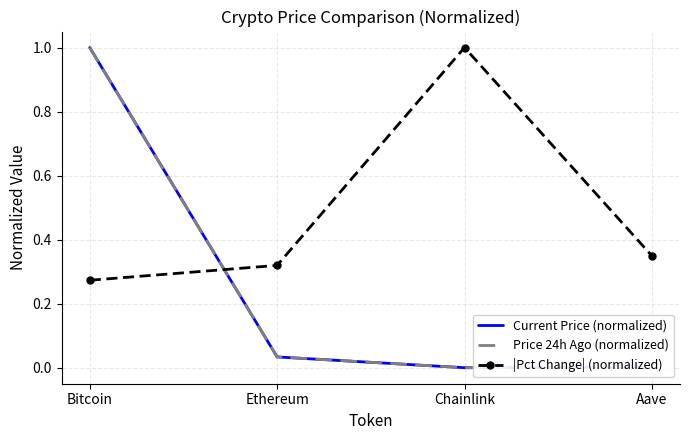

After their last crossing, which series has the higher values: |Pct Change| (normalized) or Current Price (normalized)?

|Pct Change| (normalized)